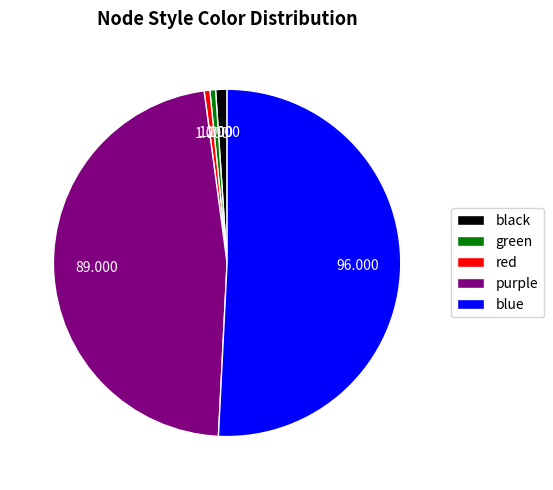

Do blue and green together represent more than half of the pie?

Yes